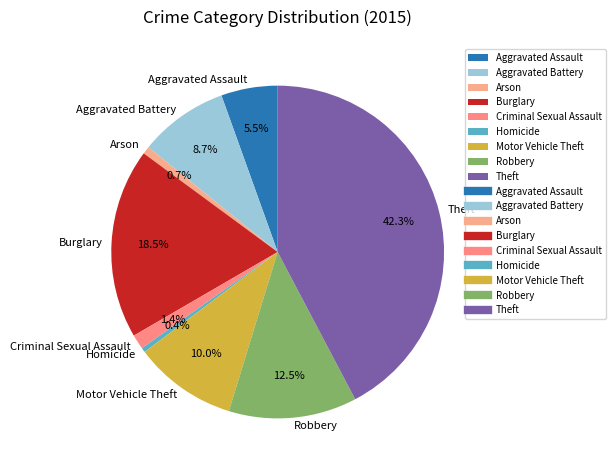

Does Arson represent more than half of the total?

No